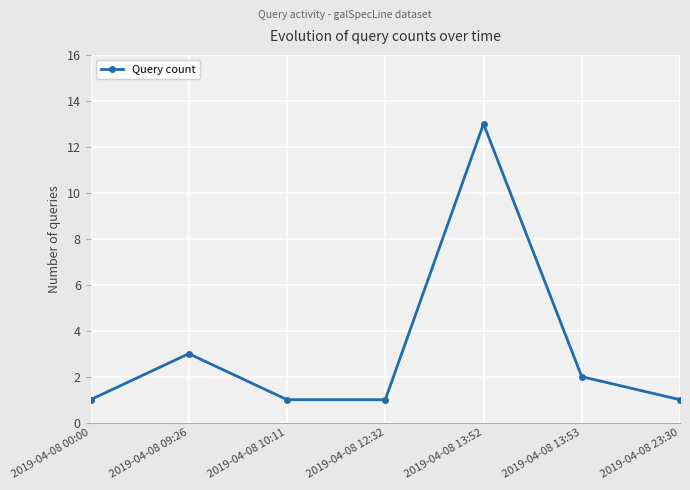

What is the change in value from 2019-04-08 00:00 to 2019-04-08 13:53?

+1